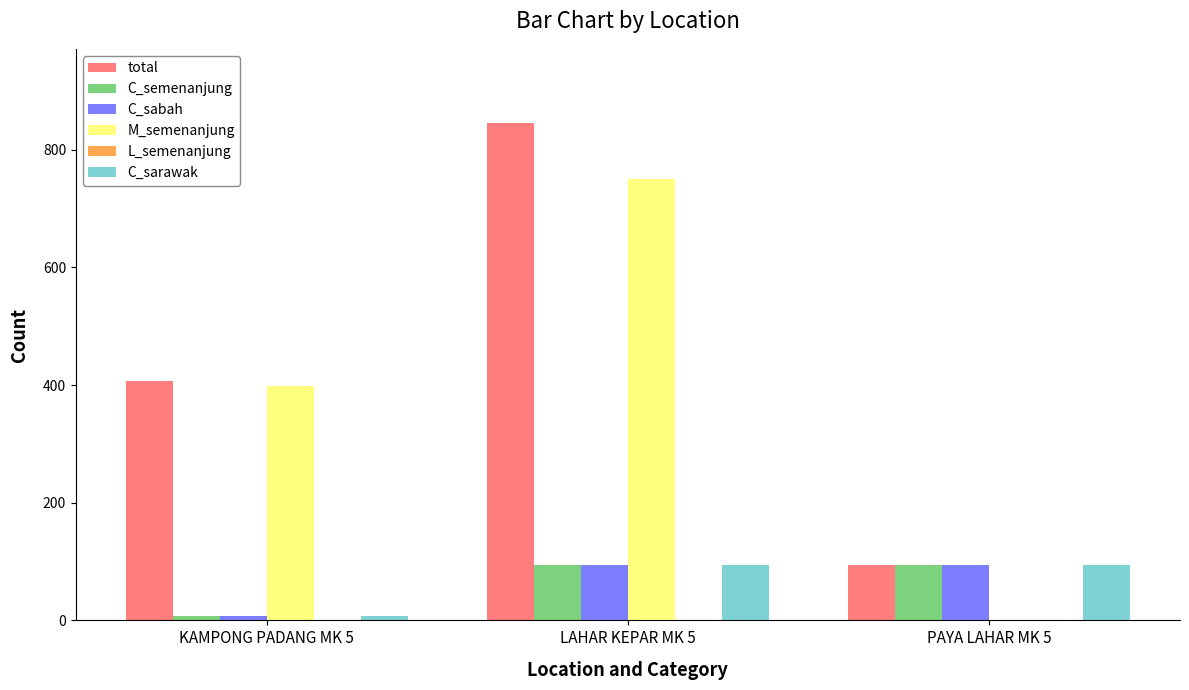

Is the value of total at LAHAR KEPAR MK 5 greater than the value of C_sabah at LAHAR KEPAR MK 5?

Yes